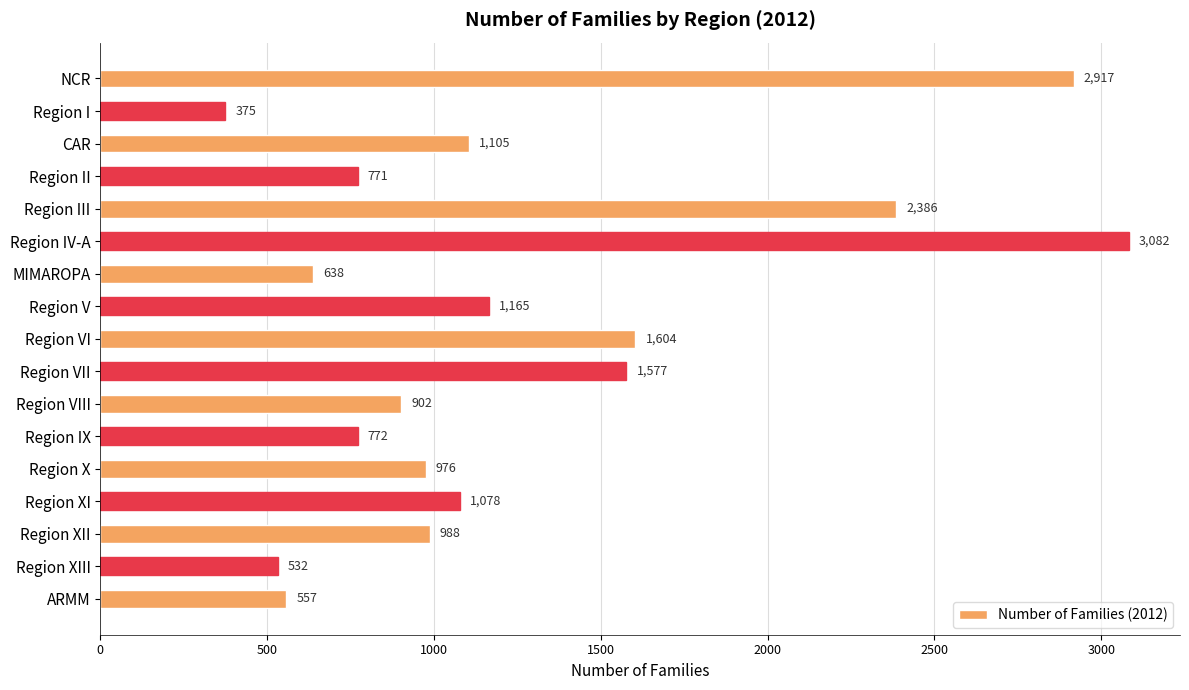

What is the maximum value shown in the chart?

3082